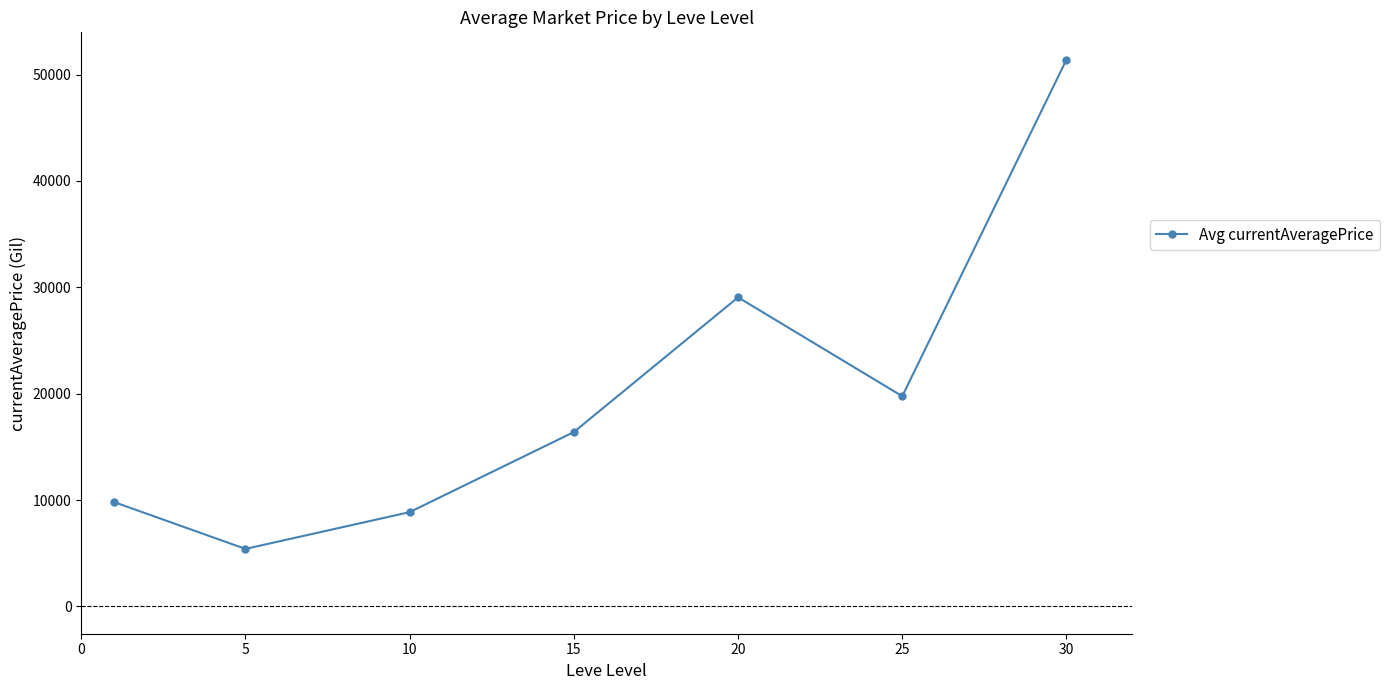

How many interior local valleys (lower than both neighbors) does the data have?

2